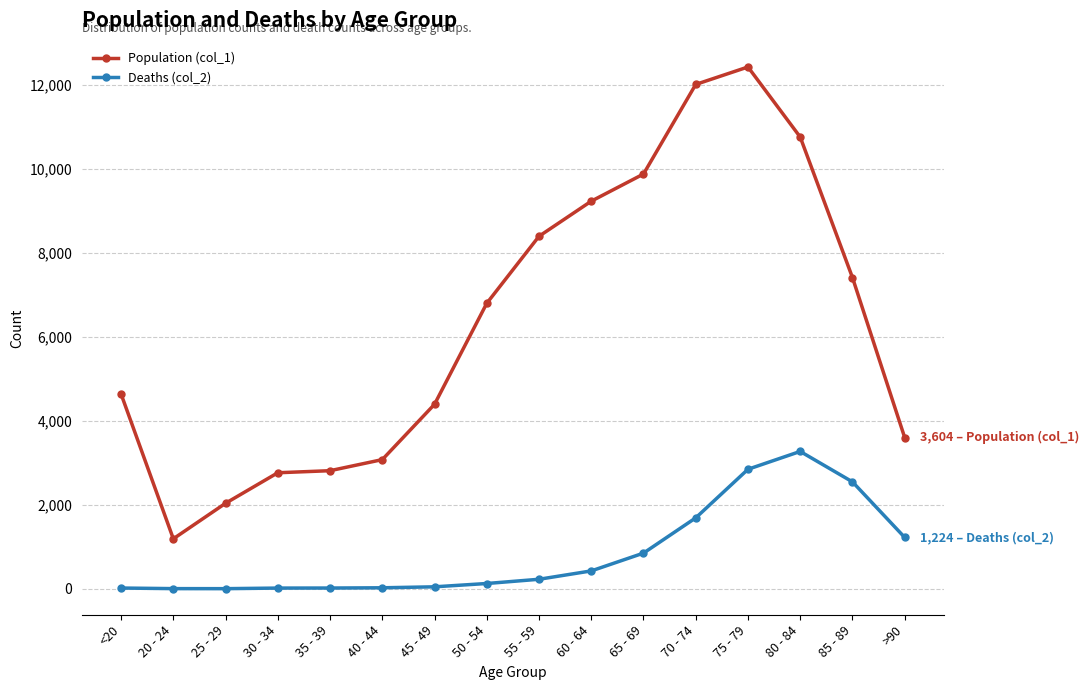

At which category does Population (col_1) reach its first local valley?

20 - 24